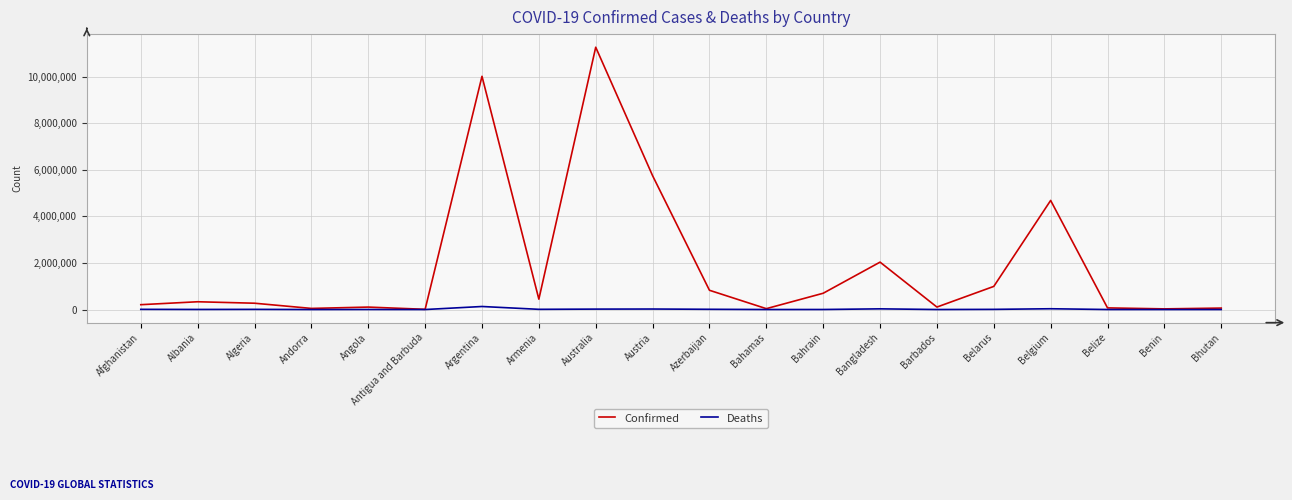

The Confirmed series shows 334084 at Albania. True or false?

True